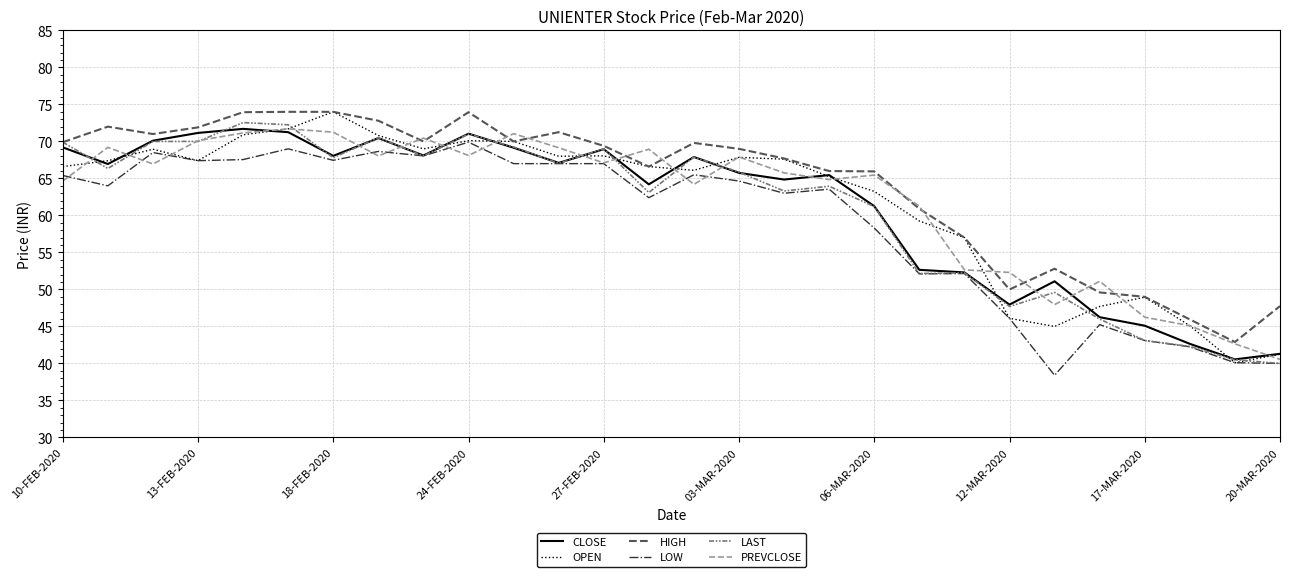

What is the minimum value for LOW?

38.4